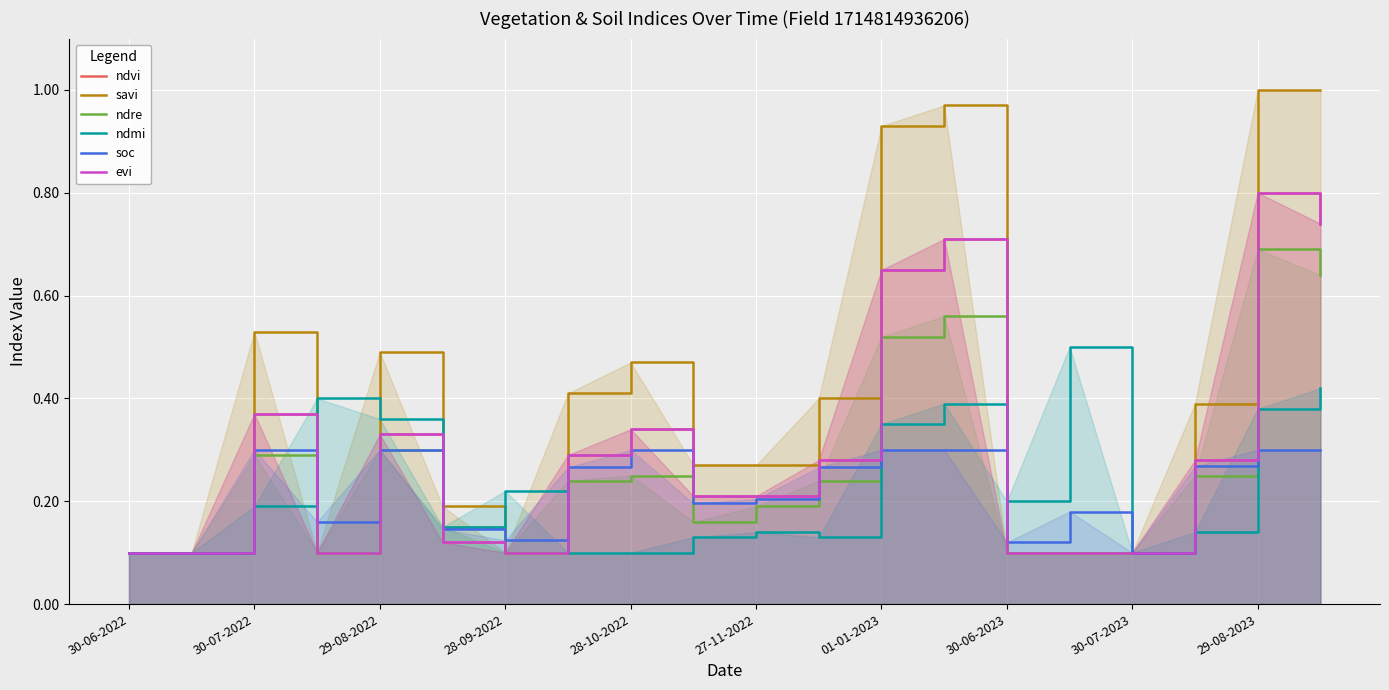

List the series in order of their peak value, lowest first.

soc, ndmi, ndre, ndvi, evi, savi